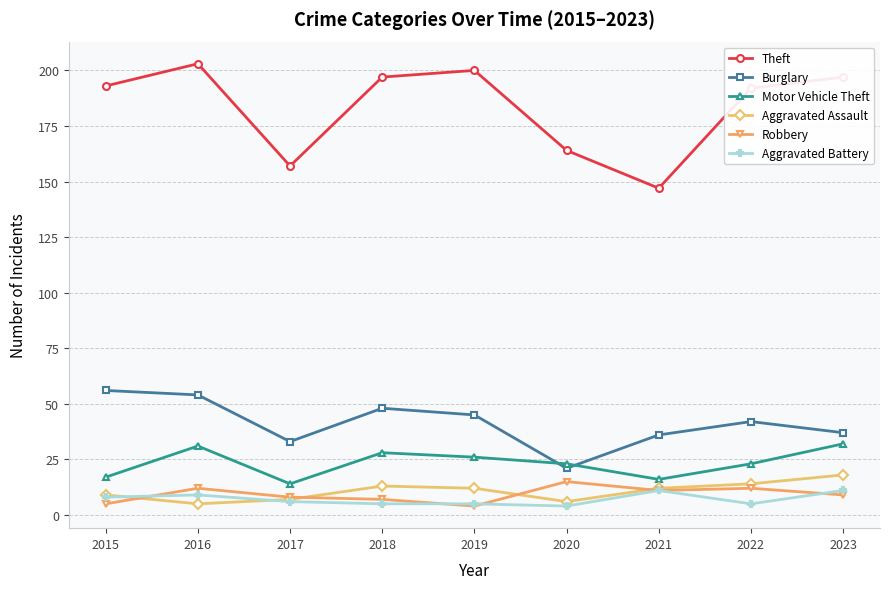

How many interior local peaks does the Burglary series have?

2